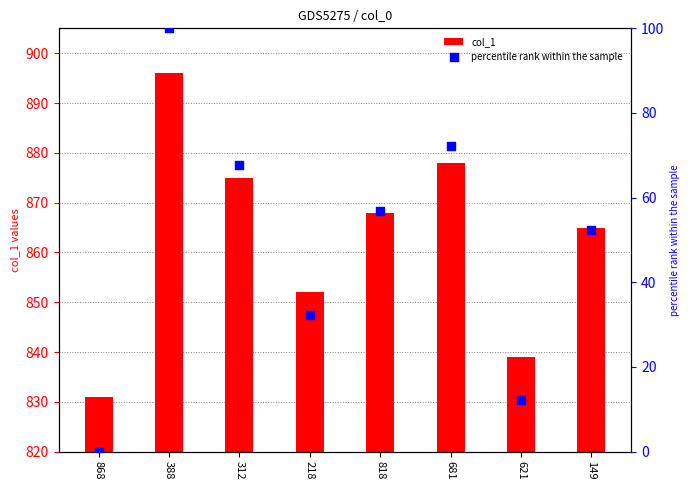

Is the value of percentile rank within the sample at 818 greater than the value of col_1 at 818?

No